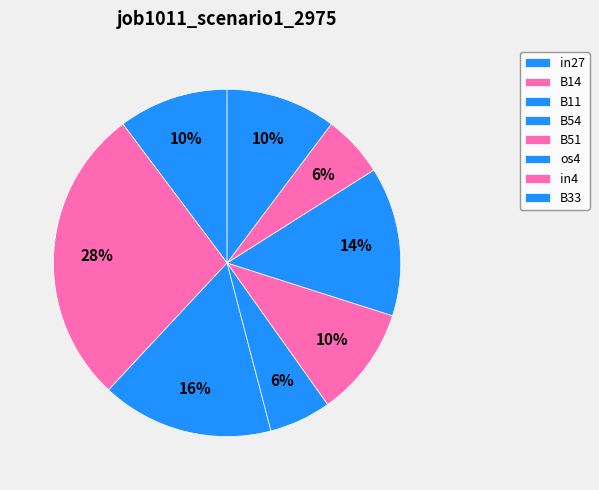

Which category has the biggest portion of the pie?

B14